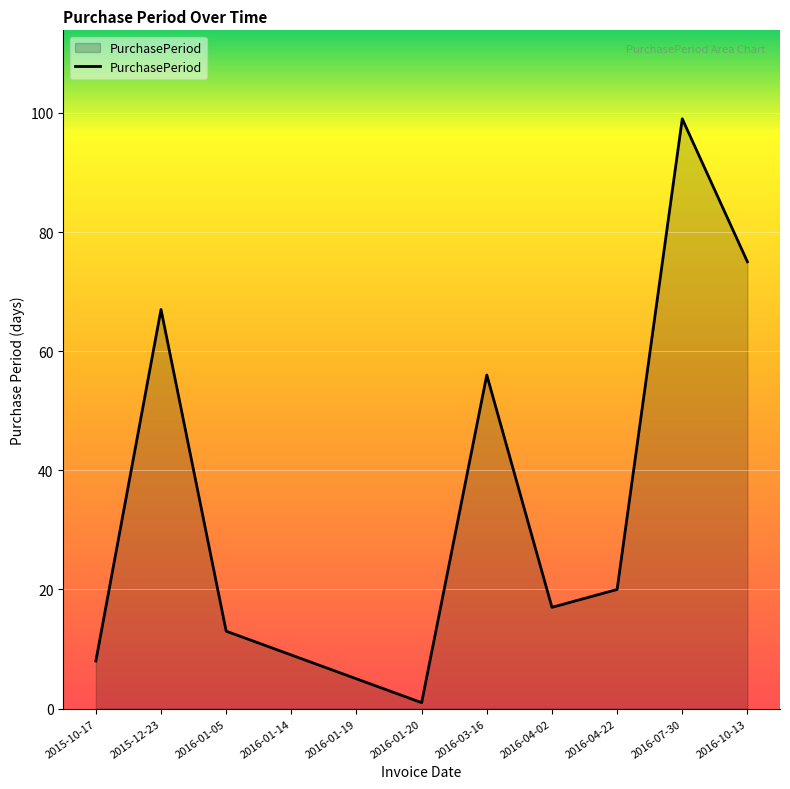

The value at 2015-12-23 is 67. True or false?

True